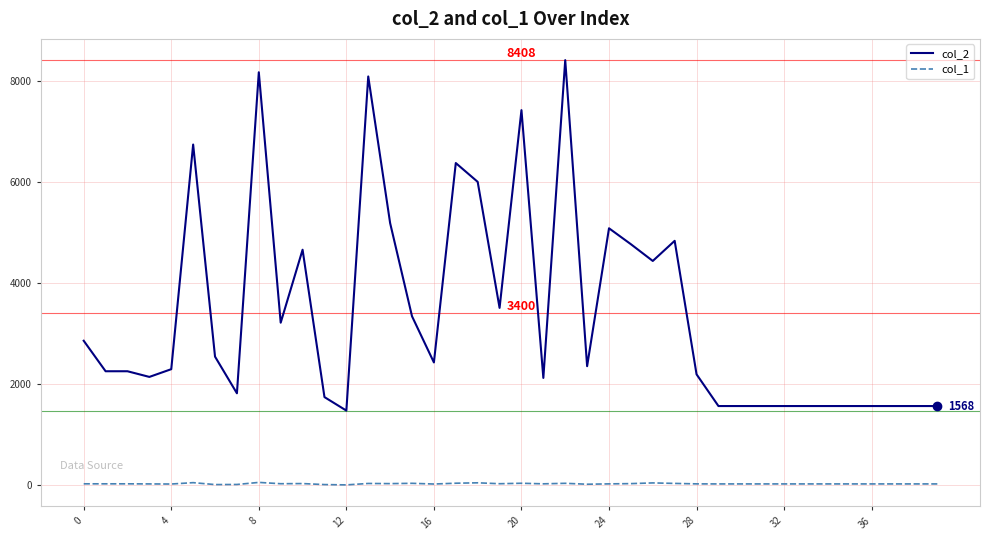

True or false: col_1 and col_2 cross at least once.

False